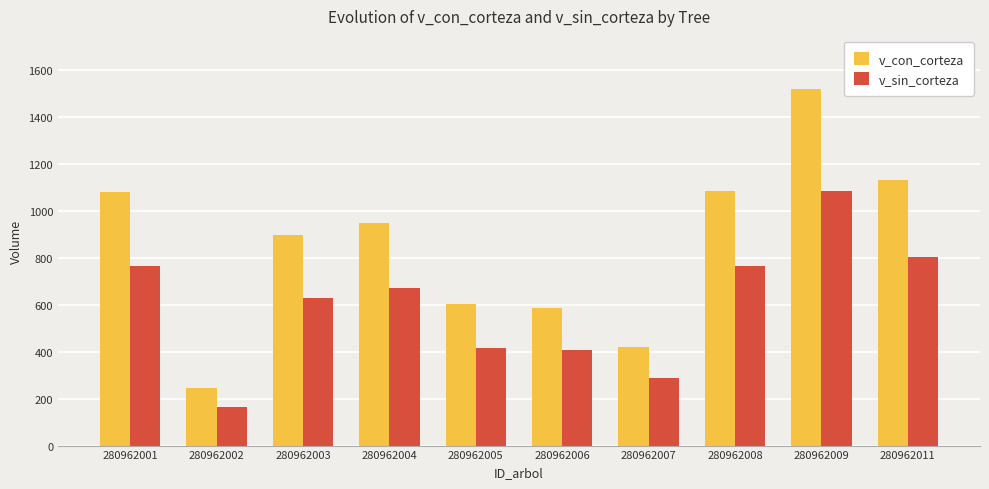

Read the v_con_corteza value at 280962005.

601.1